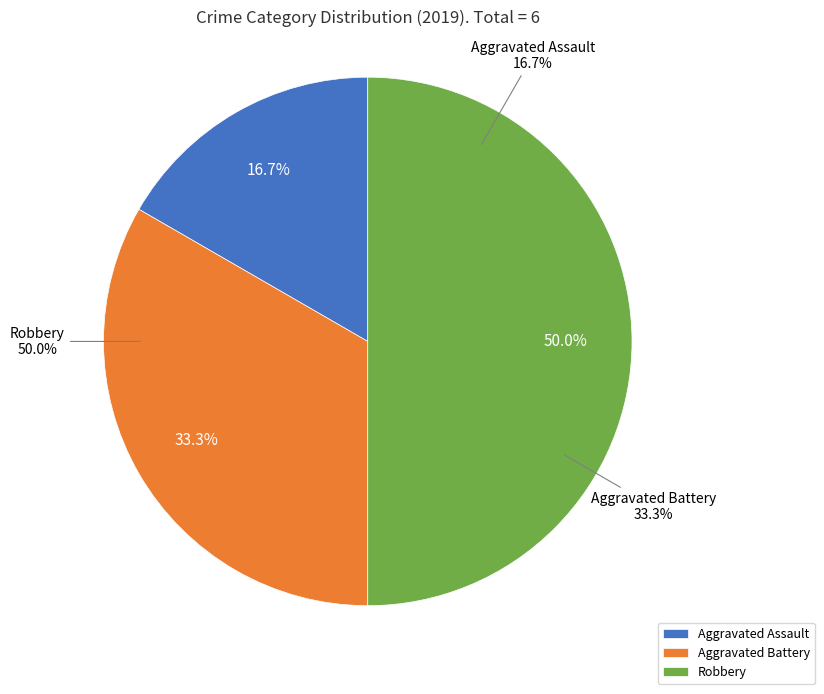

Which category has the biggest portion of the pie?

Robbery